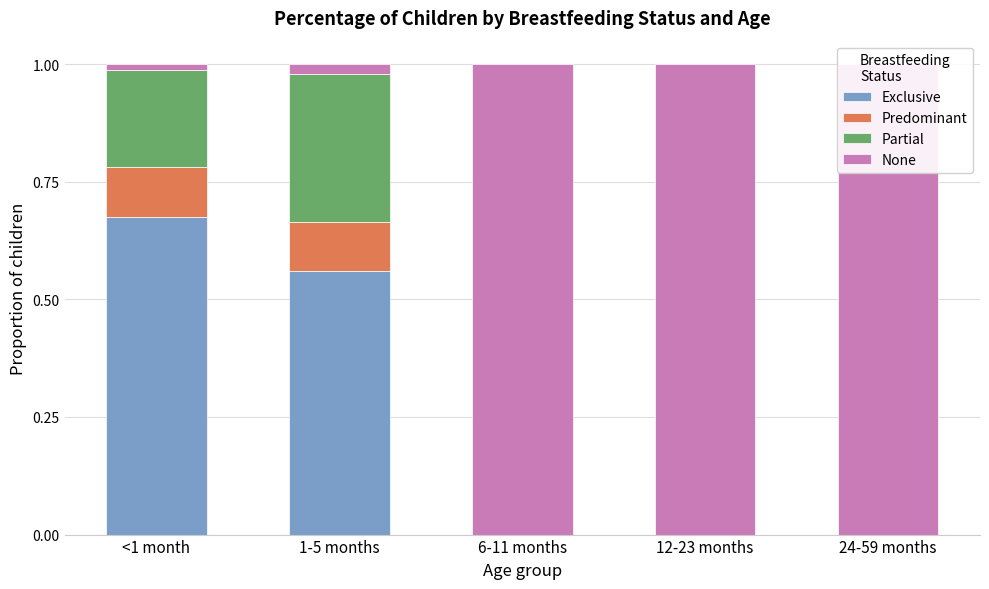

What is the sum of all Predominant values?

0.2